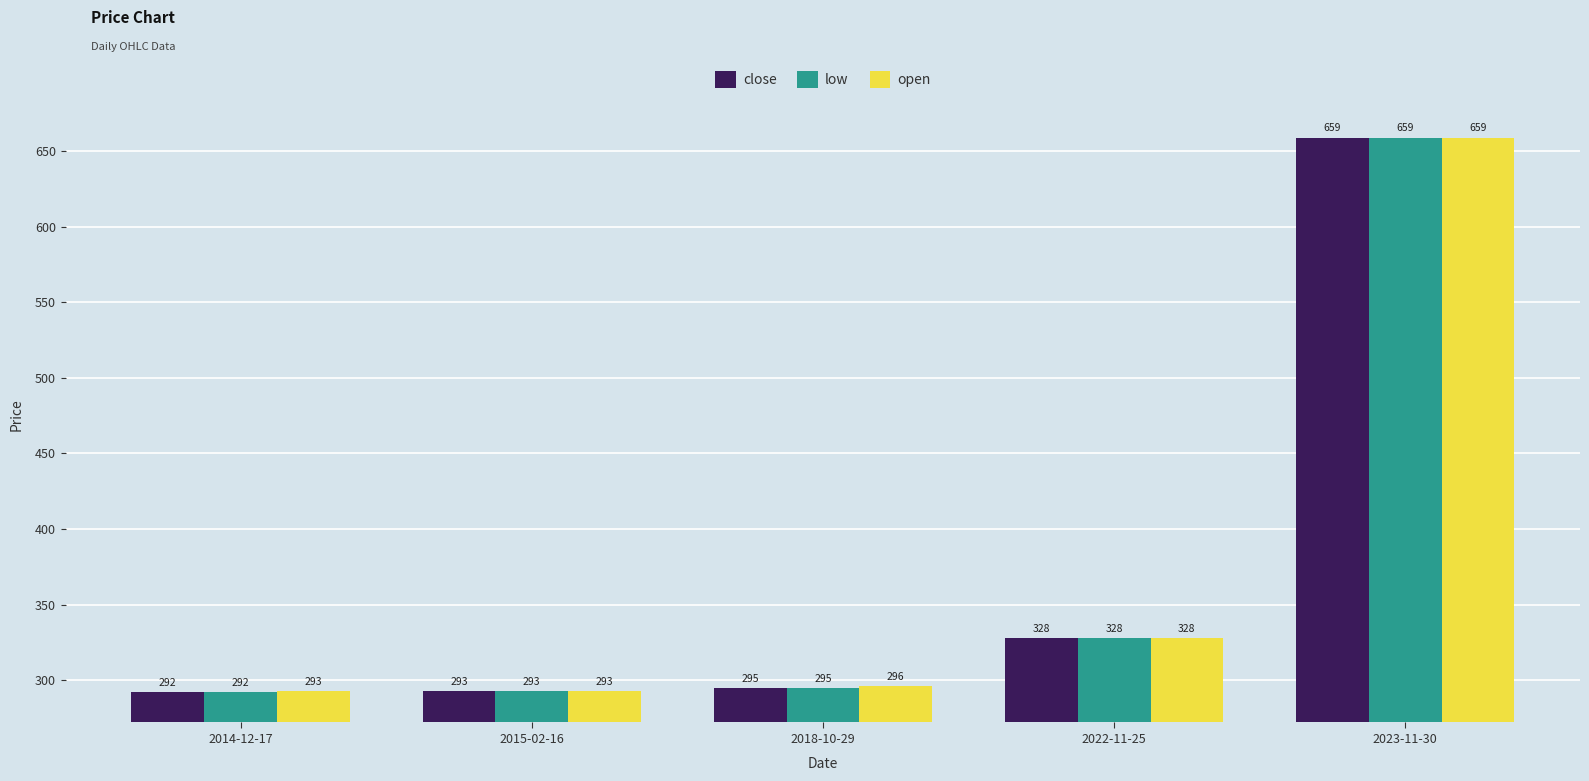

What is the label of the 3rd bar from the left?

2018-10-29